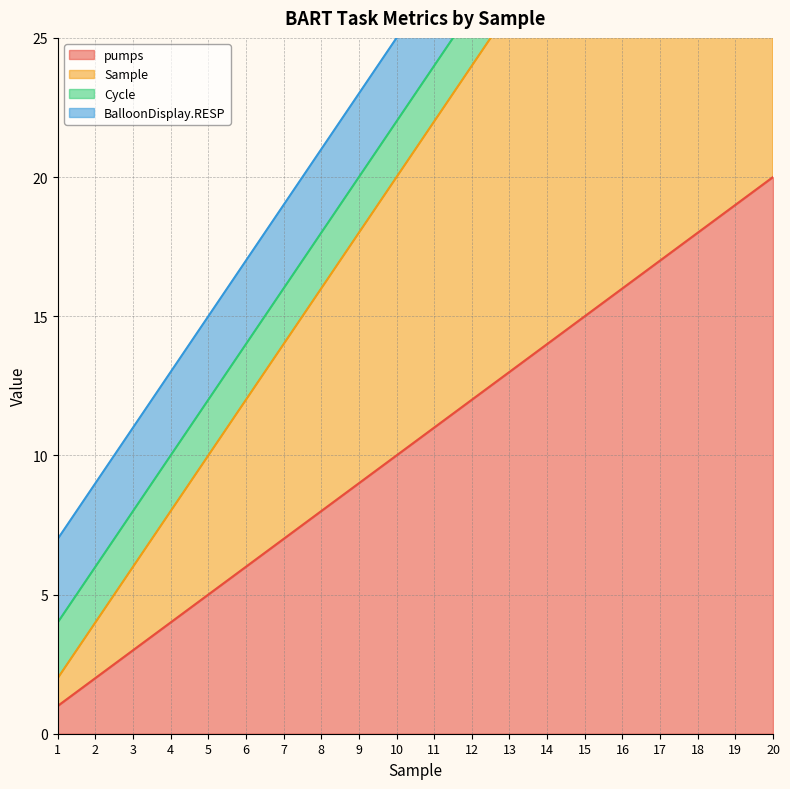

Does the chart display data point markers on the line(s)?

No